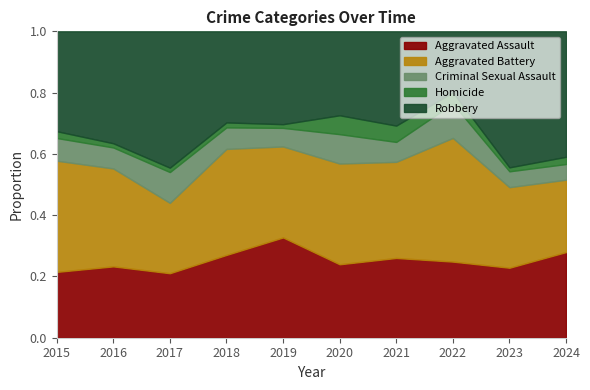

At which label does Aggravated Assault reach its peak?

2019